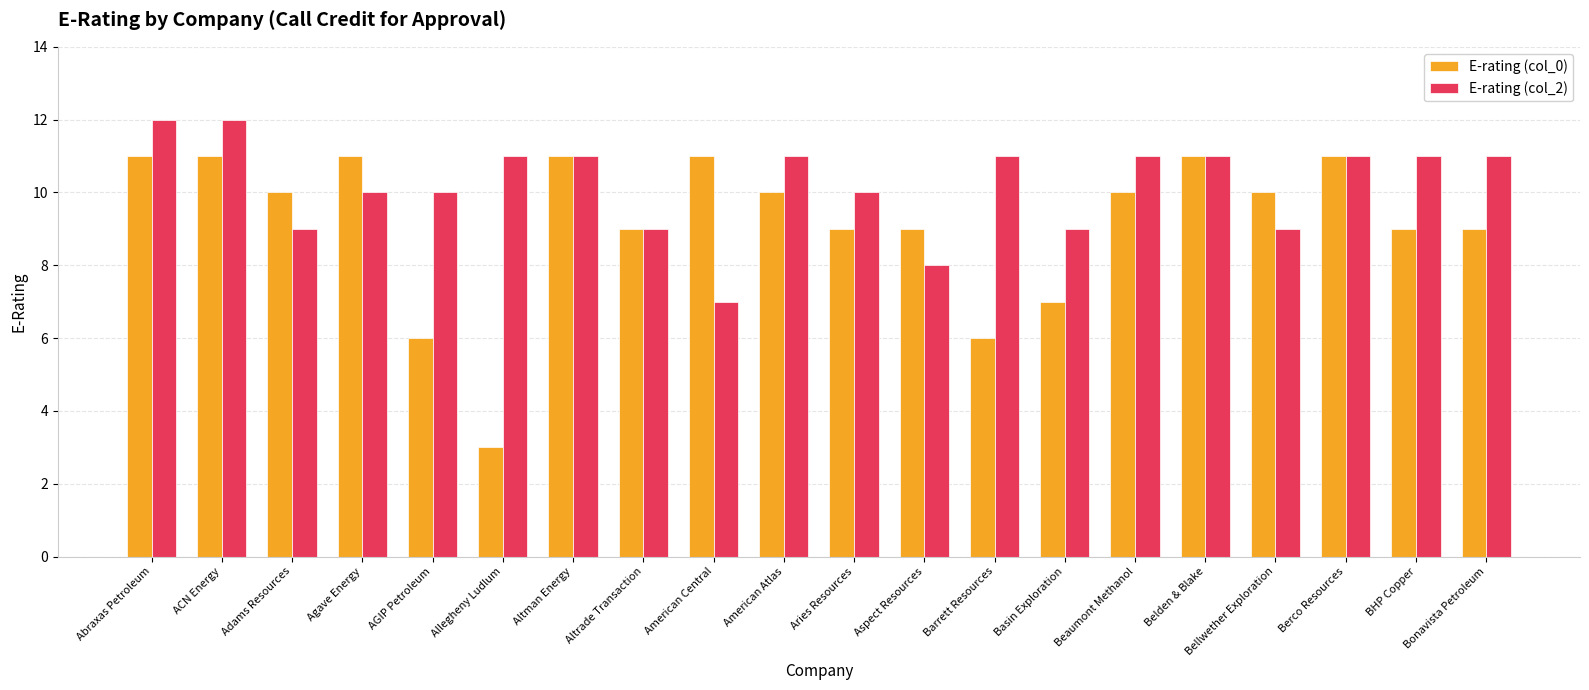

How many categories are shown in the chart?

20